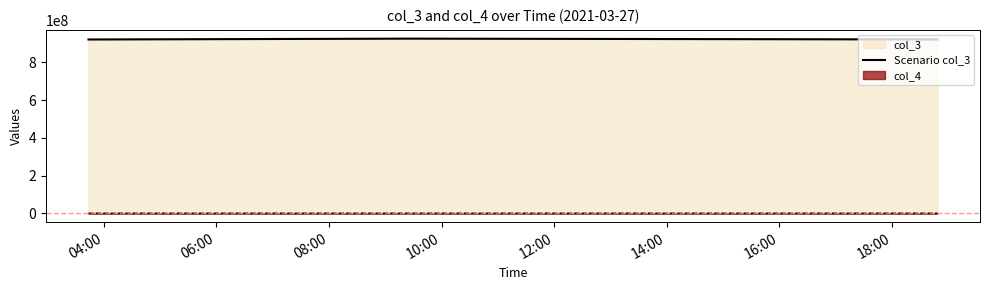

Which series has the largest total across all categories?

Scenario col_3